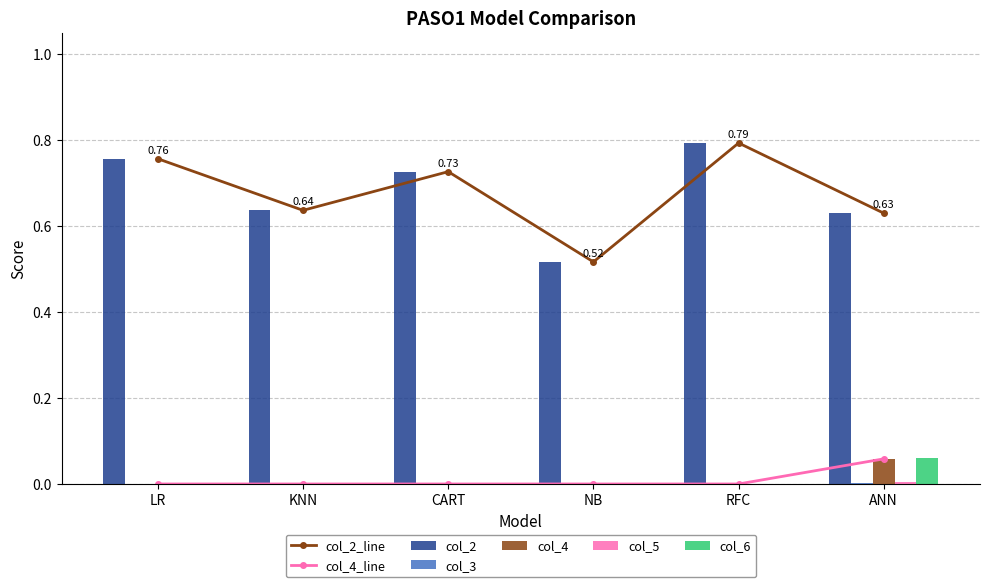

Which category has the lowest value in the col_2_line series?

NB